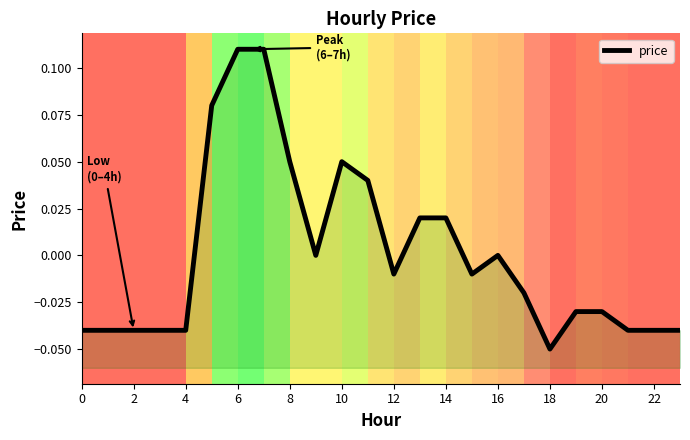

What is the difference between the maximum and minimum values?

0.2